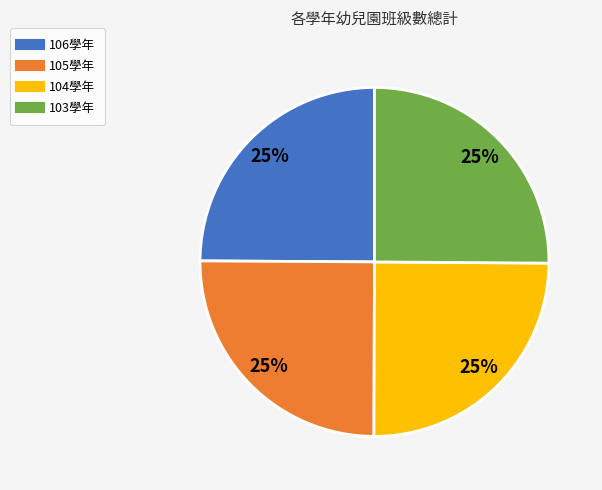

To the nearest percent, what portion does 105學年 represent?

25%